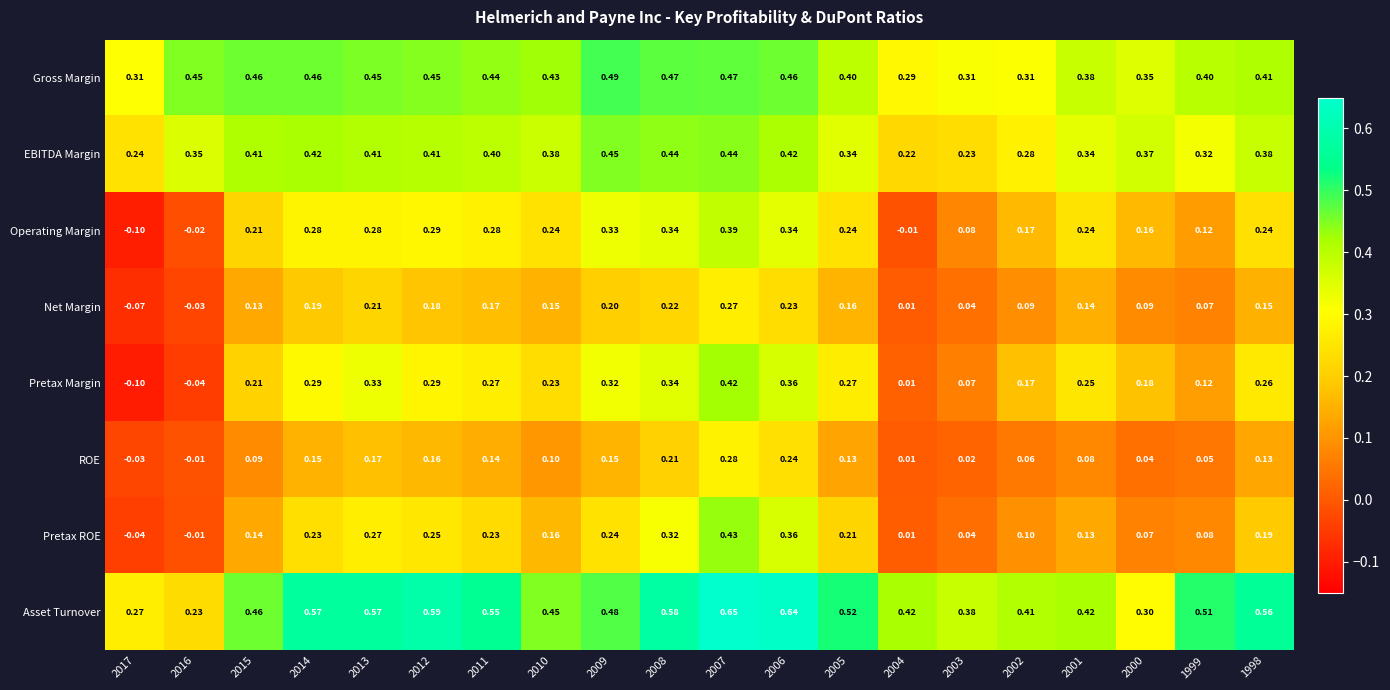

Which label corresponds to the smallest value in the chart?

2017